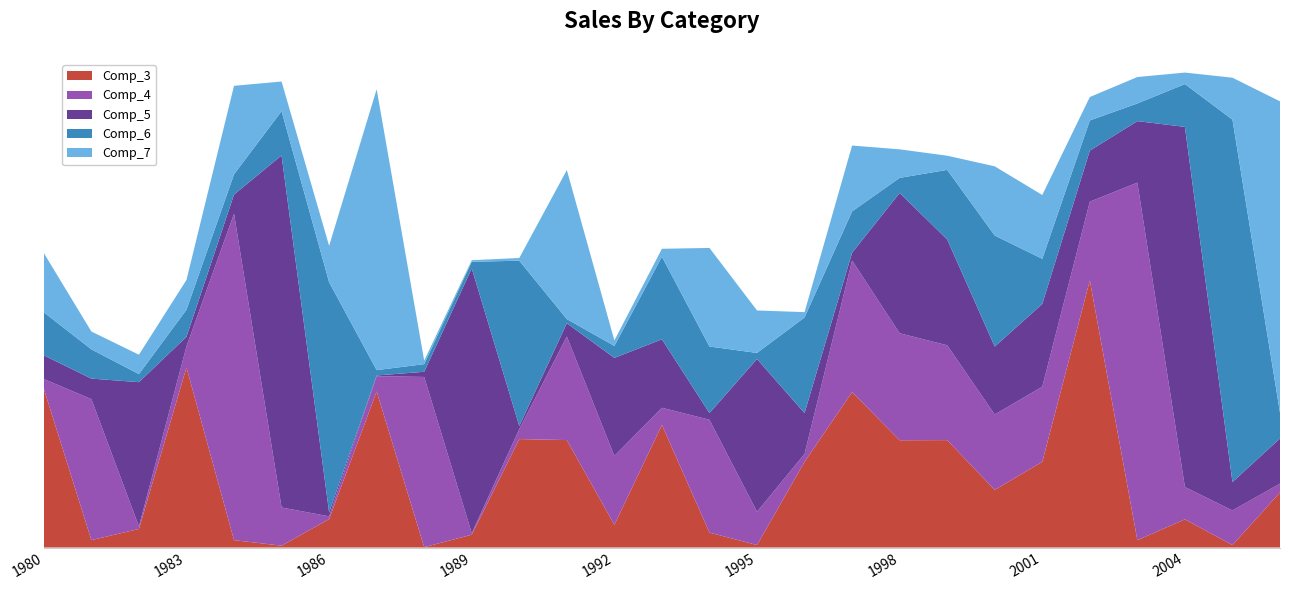

Reading right to left, transcribe all the data shown in this chart.

Comp_3: 2006=10.4	2005=0.5	2004=5.3	2003=1.4	2002=50.6	2001=16.2	2000=10.9	1999=20.4	1998=20.3	1997=29.5	1996=16.2	1995=0.5	1994=2.8	1993=23.2	1992=4.3	1991=20.4	1990=20.6	1989=2.4	1988=0.1	1987=29.6	1986=5.4	1985=0.3	1984=1.4	1983=34.1	1982=3.5	1981=1.4	1980=30.1
Comp_4: 2006=1.7	2005=6.6	2004=6.1	2003=67.8	2002=14.9	2001=14.2	2000=14.3	1999=18.0	1998=20.3	1997=25.0	1996=1.5	1995=6.3	1994=21.4	1993=3.3	1992=13.1	1991=19.6	1990=1.9	1989=0.3	1988=32.3	1987=2.9	1986=0.5	1985=7.2	1984=61.9	1983=4.0	1982=0.5	1981=26.7	1980=1.9
Comp_5: 2006=8.6	2005=5.4	2004=68.3	2003=11.7	2002=9.7	2001=15.7	2000=12.9	1999=20.1	1998=26.6	1997=1.5	1996=7.7	1995=29.0	1994=1.3	1993=13.0	1992=18.6	1991=2.5	1990=0.6	1989=50.2	1988=1.0	1987=0.1	1986=0.8	1985=66.8	1984=3.6	1983=1.8	1982=27.3	1981=3.9	1980=4.5
Comp_6: 2006=4.9	2005=68.7	2004=8.1	2003=3.4	2002=5.7	2001=8.6	2000=21.1	1999=13.2	1998=2.9	1997=7.8	1996=18.1	1995=1.2	1994=12.6	1993=15.7	1992=2.3	1991=0.8	1990=31.3	1989=1.3	1988=1.4	1987=1.0	1986=43.6	1985=8.4	1984=3.8	1983=5.1	1982=1.5	1981=5.5	1980=8.2
Comp_7: 2006=59.0	2005=8.0	2004=2.2	2003=5.0	2002=4.4	2001=12.1	2000=13.1	1999=2.7	1998=5.4	1997=12.5	1996=1.0	1995=8.1	1994=18.7	1993=1.5	1992=1.0	1991=28.3	1990=0.5	1989=0.3	1988=0.7	1987=53.3	1986=6.9	1985=5.6	1984=16.8	1983=5.6	1982=3.7	1981=3.4	1980=11.2